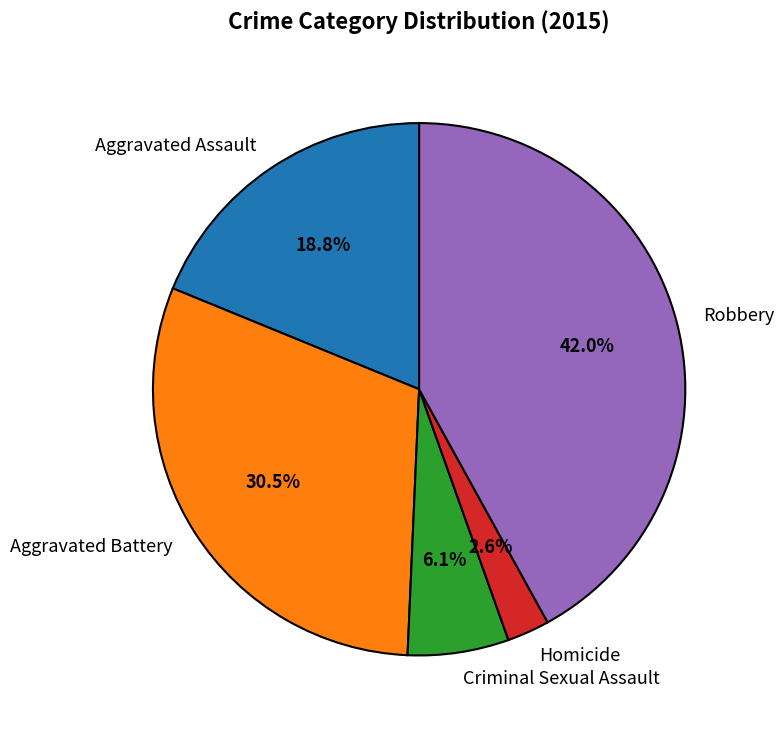

To the nearest percent, what is the difference between the largest and smallest slice percentages?

39%